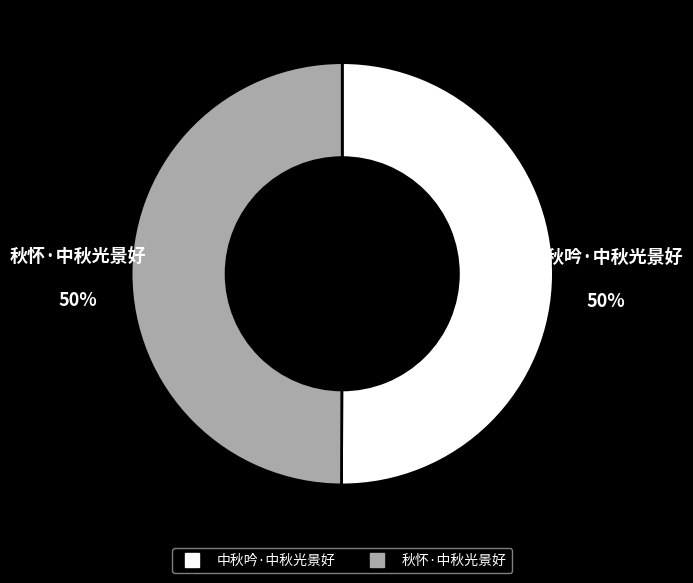

Approximately how many times larger is the value at 秋怀·中秋光景好 compared to 中秋吟·中秋光景好?

1.0